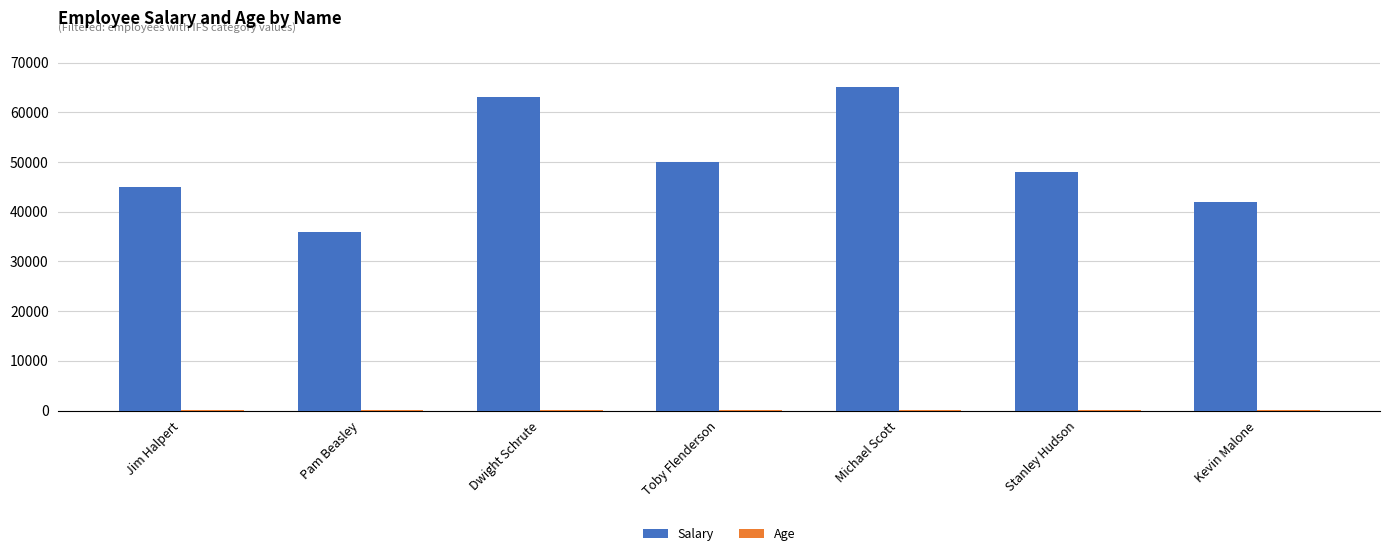

Count the number of categories in the chart.

7